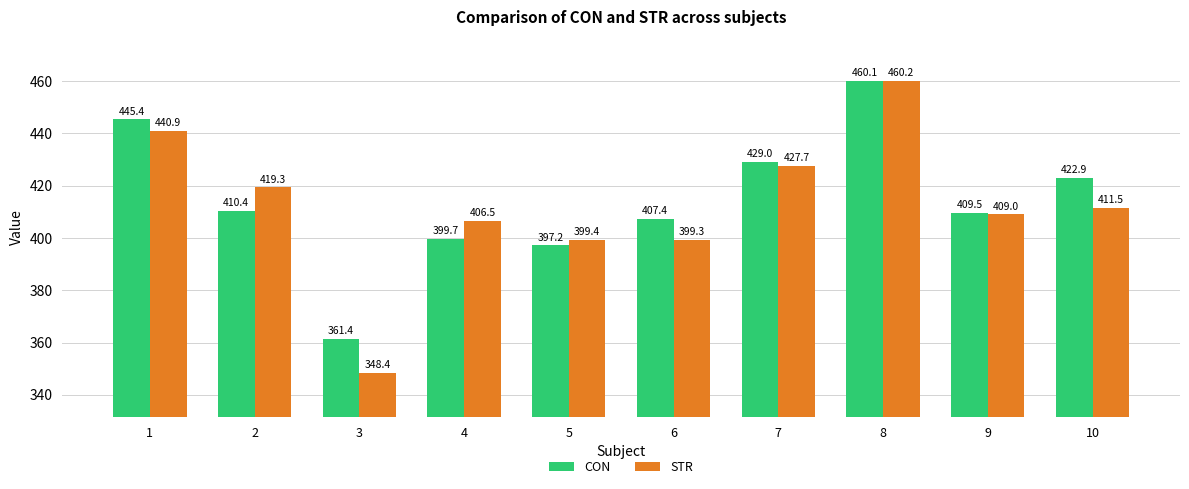

What is the minimum value for CON?

361.4